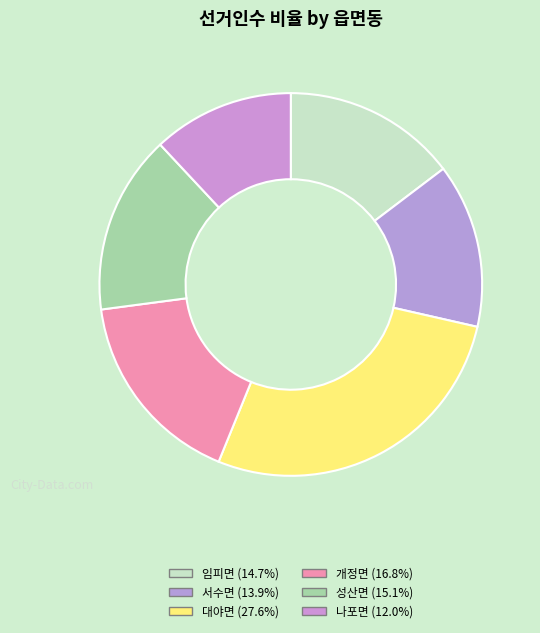

To the nearest percent, what is the difference between the largest and smallest slice percentages?

16%